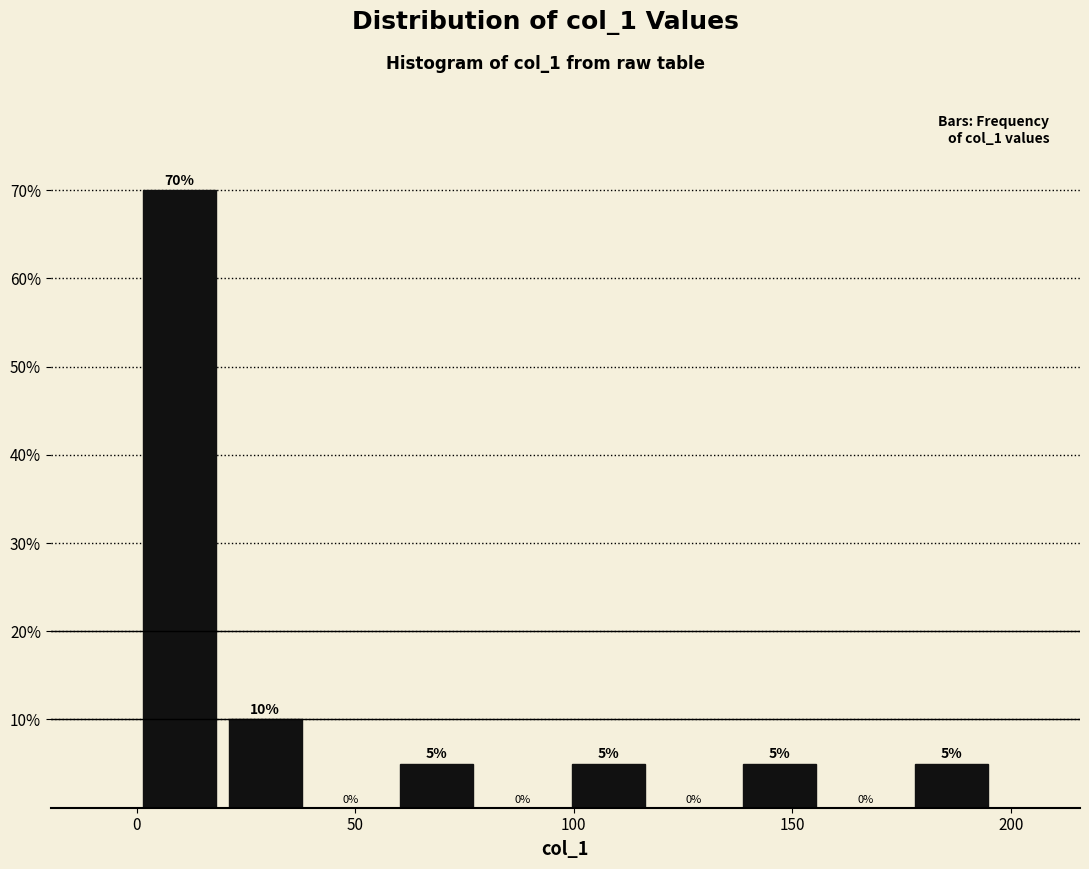

Around what value on the x-axis is the tallest bar? Give the approximate position of its centre, as read against the axis.

10